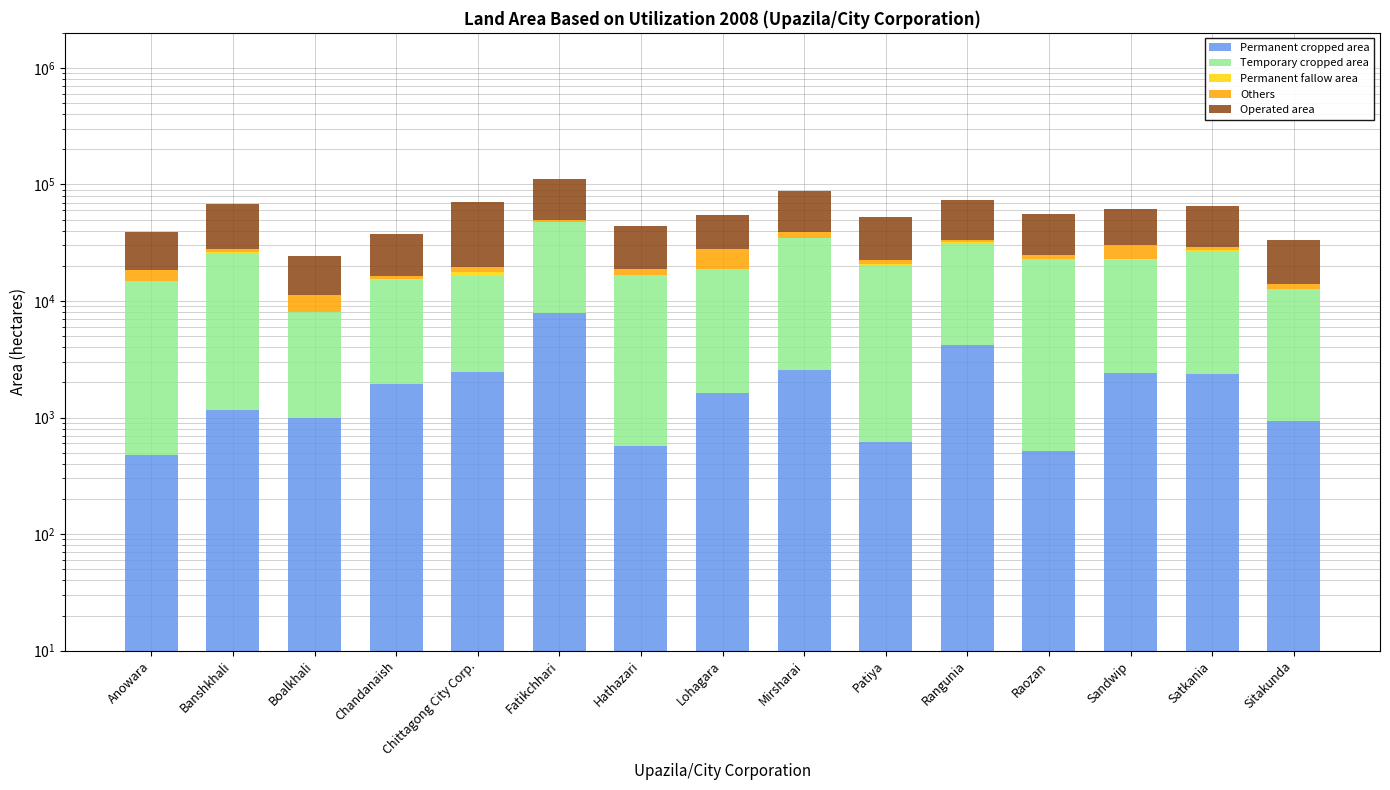

Which has a higher value, Rangunia or Patiya?

Rangunia